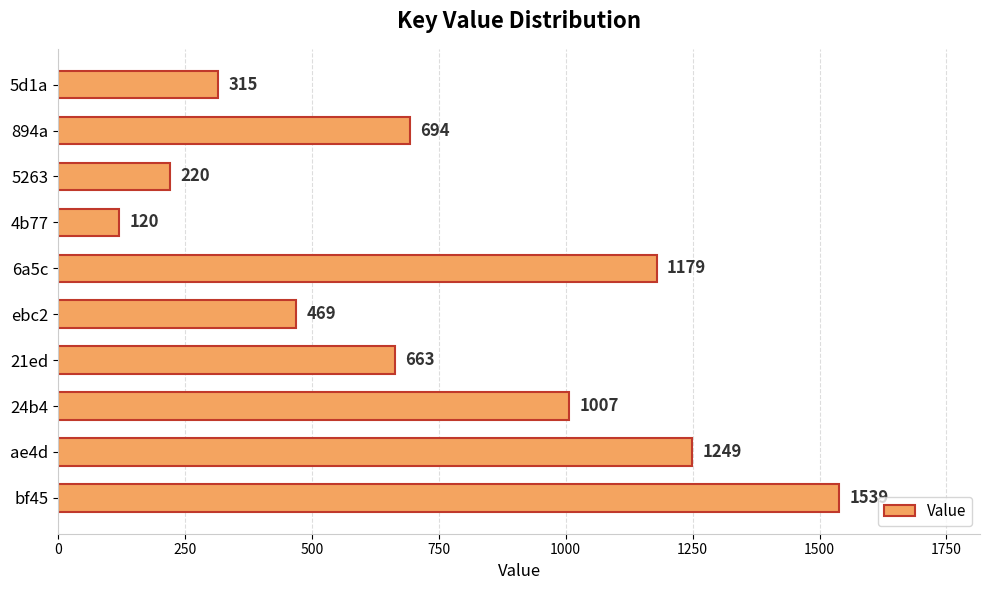

Rank the categories by value from lowest to highest.

4b77, 5263, 5d1a, ebc2, 21ed, 894a, 24b4, 6a5c, ae4d, bf45